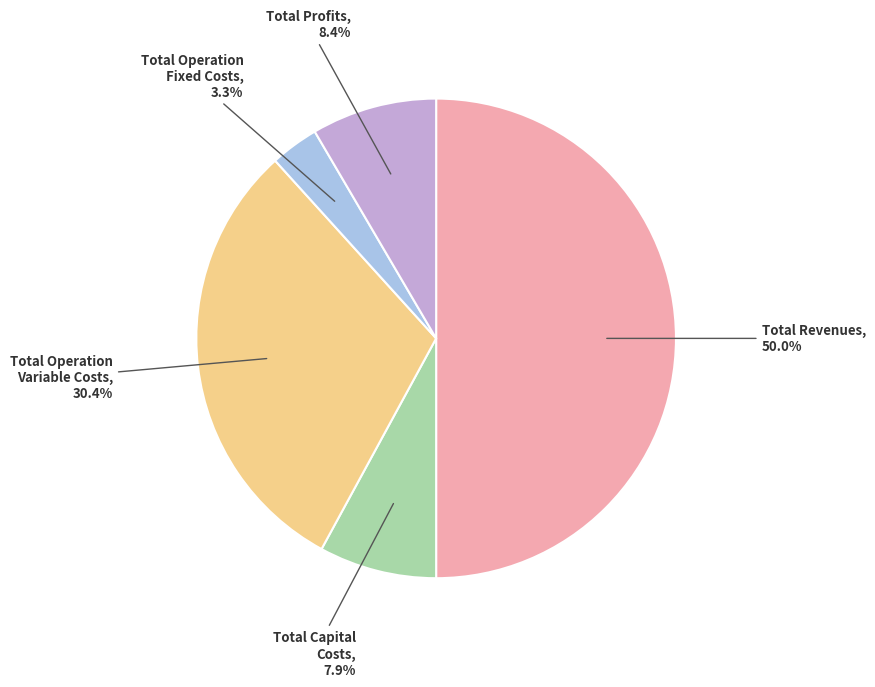

Which slice is the smallest?

Total Operation Fixed Costs